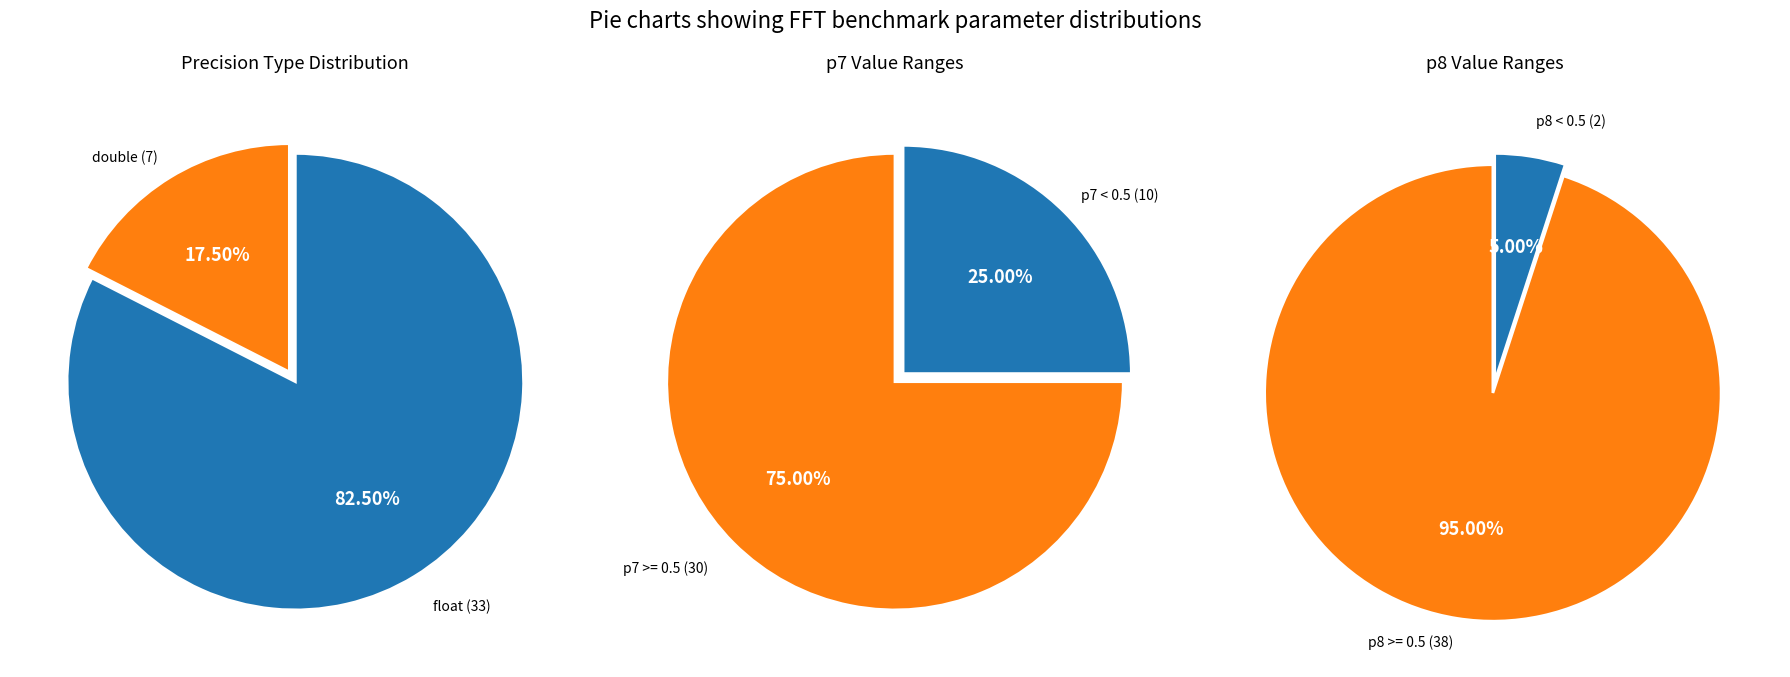

Does 27 account for over 50% of the chart?

No